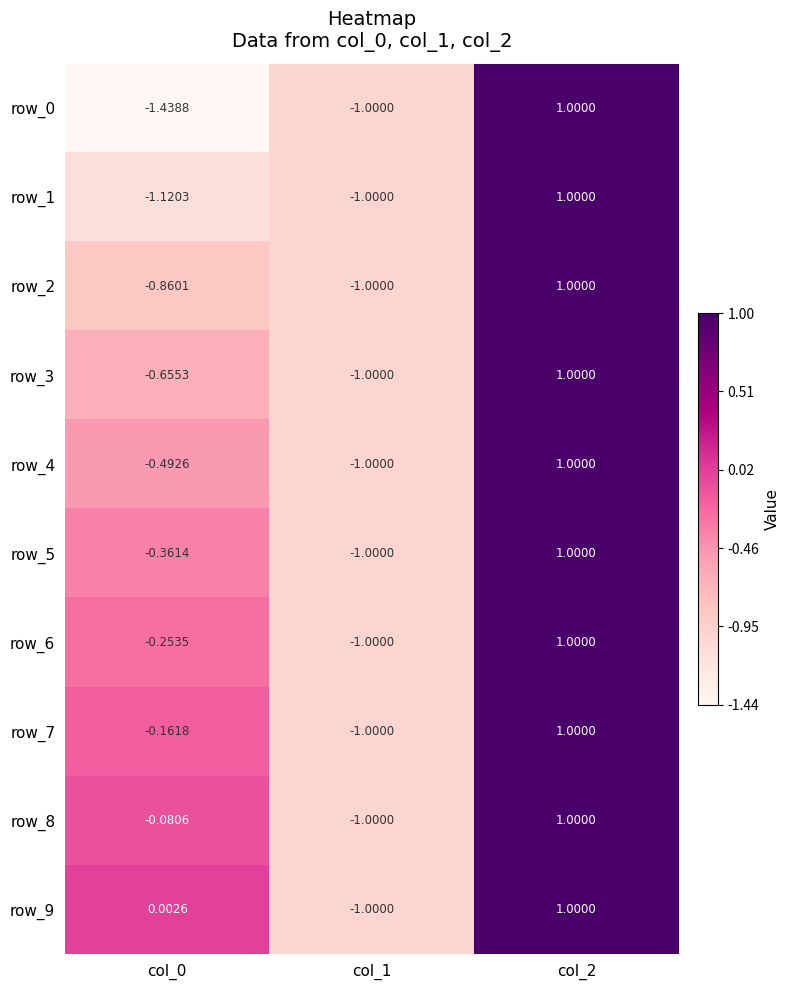

Is the value of row_9 at col_0 greater than the value of row_0 at col_0?

Yes